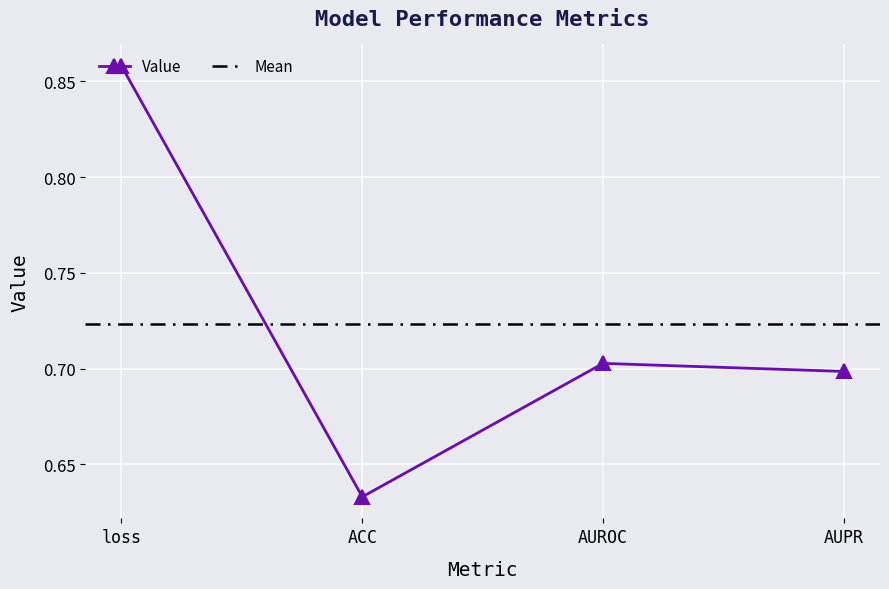

The chart shows a value of 0.3 at loss. True or false?

False